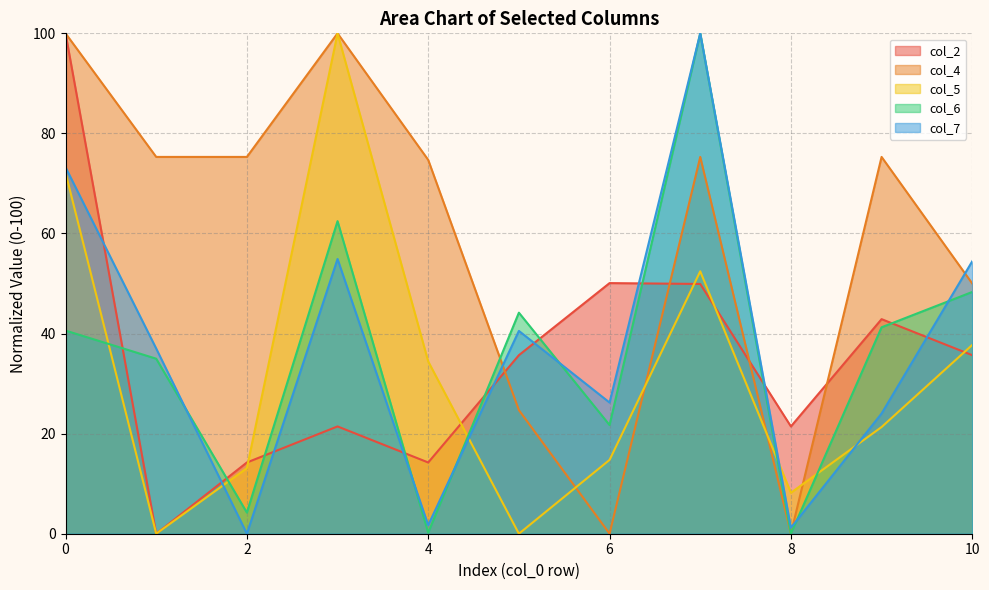

Where is the first local minimum for col_7?

2